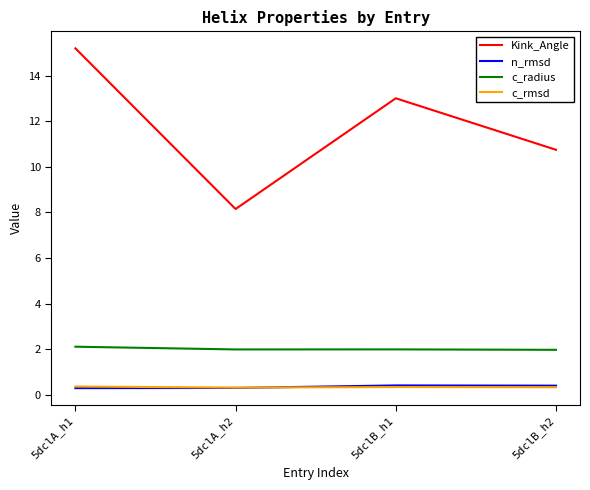

Is the value of n_rmsd at 5dclA_h1 greater than the value of c_radius at 5dclB_h1?

No